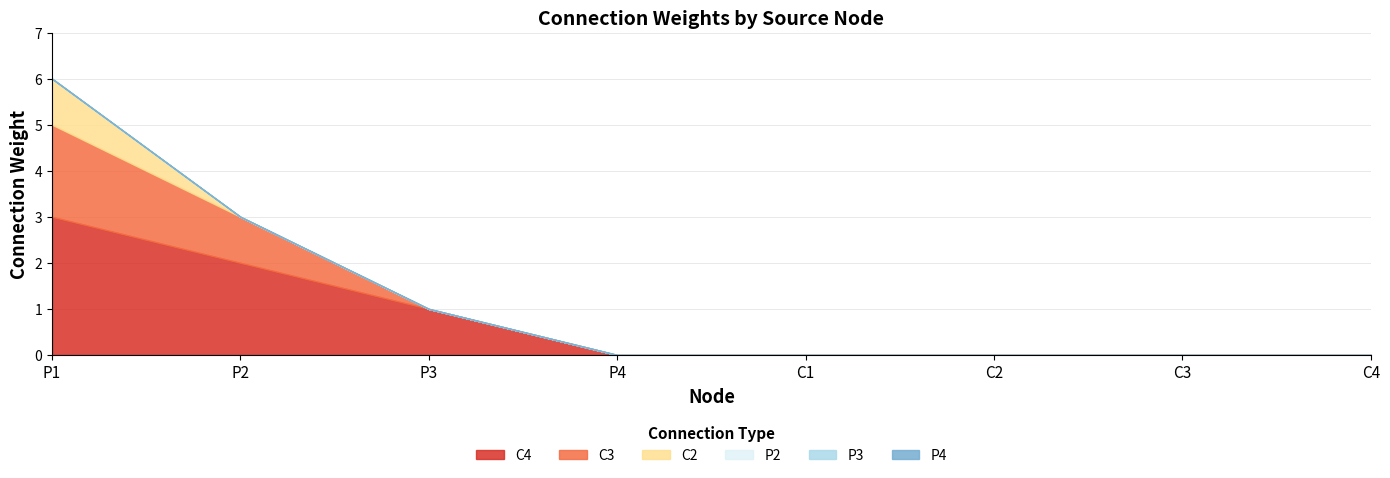

At how many categories does at least one series exceed 0?

3